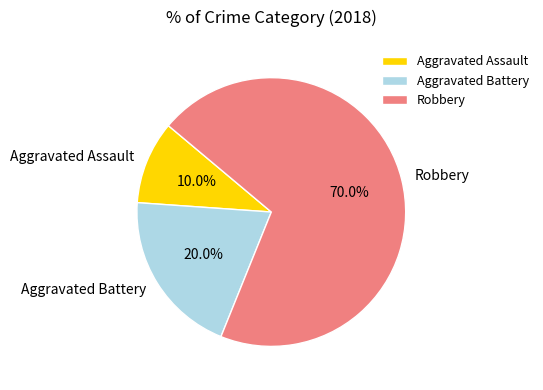

To the nearest percent, what is the combined percentage of Aggravated Assault and Robbery?

80%